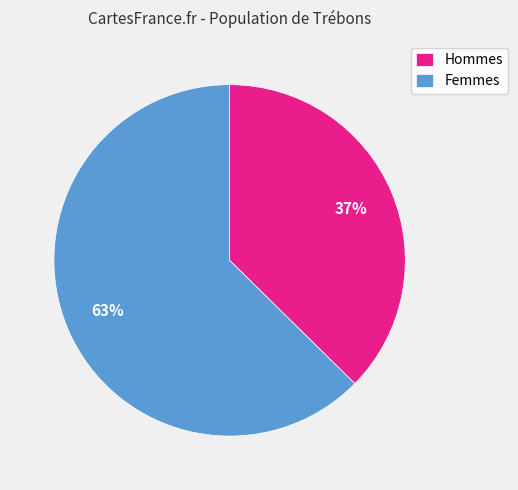

True or false: Hommes accounts for 37% of the total.

True